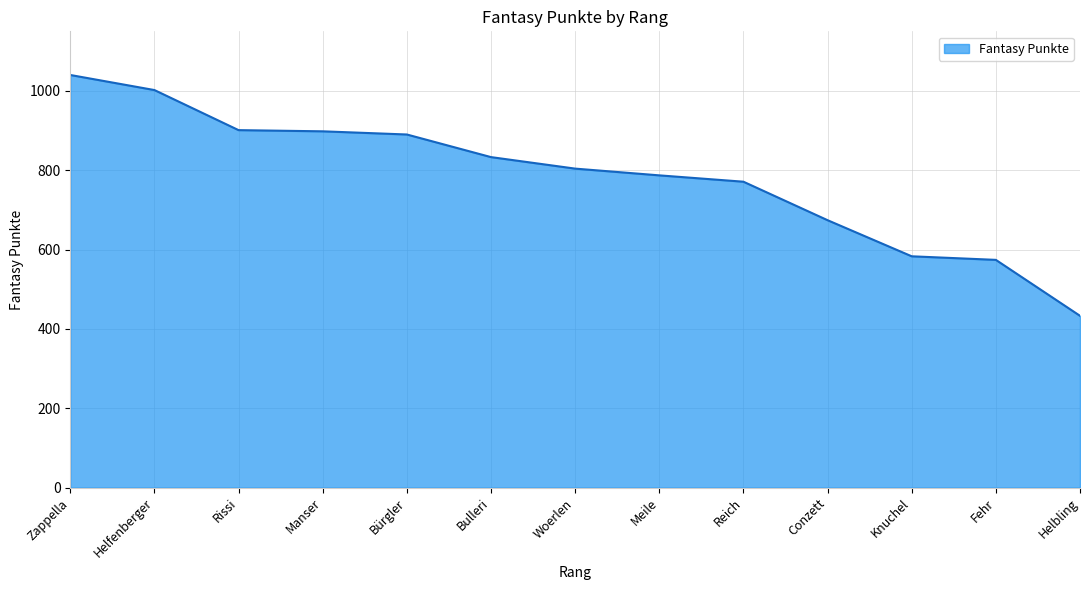

How many categories are shown in the chart?

13